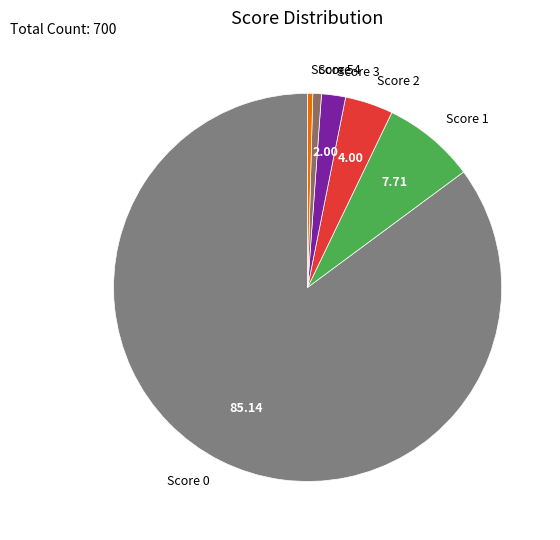

Do Score 4 and Score 5 together represent more than half of the pie?

No